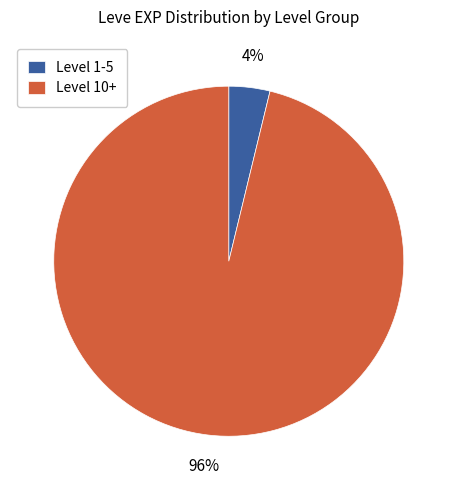

Which has a higher value, Level 1-5 or Level 10+?

Level 10+